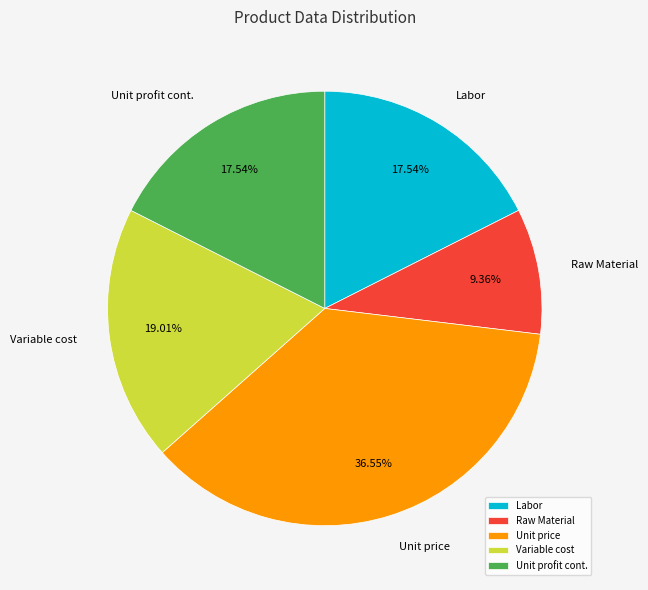

Do Labor and Unit price together represent more than half of the pie?

Yes